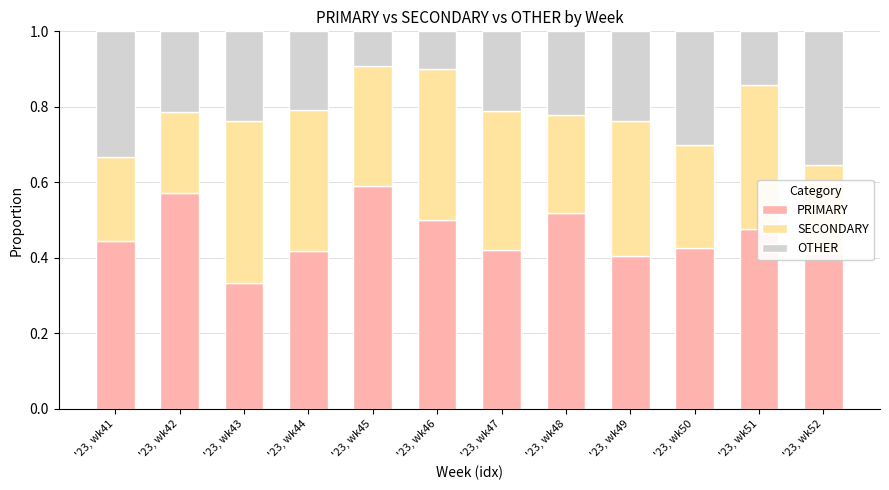

What is the total value across all series at '23, wk49?

1.0